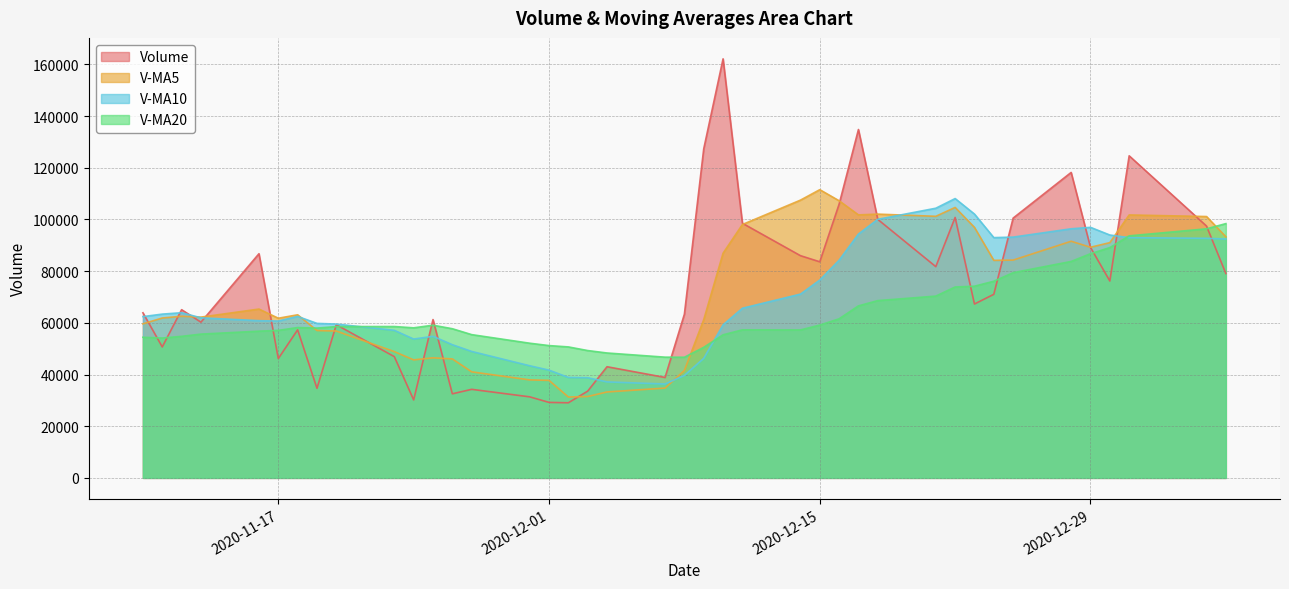

Rank the categories by v_ma20 value from lowest to highest.

2020-12-08, 2020-12-07, 2020-12-04, 2020-12-03, 2020-12-09, 2020-12-02, 2020-12-01, 2020-11-30, 2020-11-11, 2020-11-10, 2020-11-12, 2020-12-10, 2020-11-27, 2020-11-13, 2020-11-16, 2020-11-17, 2020-12-14, 2020-12-11, 2020-11-26, 2020-11-19, 2020-11-24, 2020-11-18, 2020-11-20, 2020-11-23, 2020-11-25, 2020-12-15, 2020-12-16, 2020-12-17, 2020-12-18, 2020-12-21, 2020-12-22, 2020-12-23, 2020-12-24, 2020-12-25, 2020-12-28, 2020-12-29, 2020-12-30, 2020-12-31, 2021-01-04, 2021-01-05